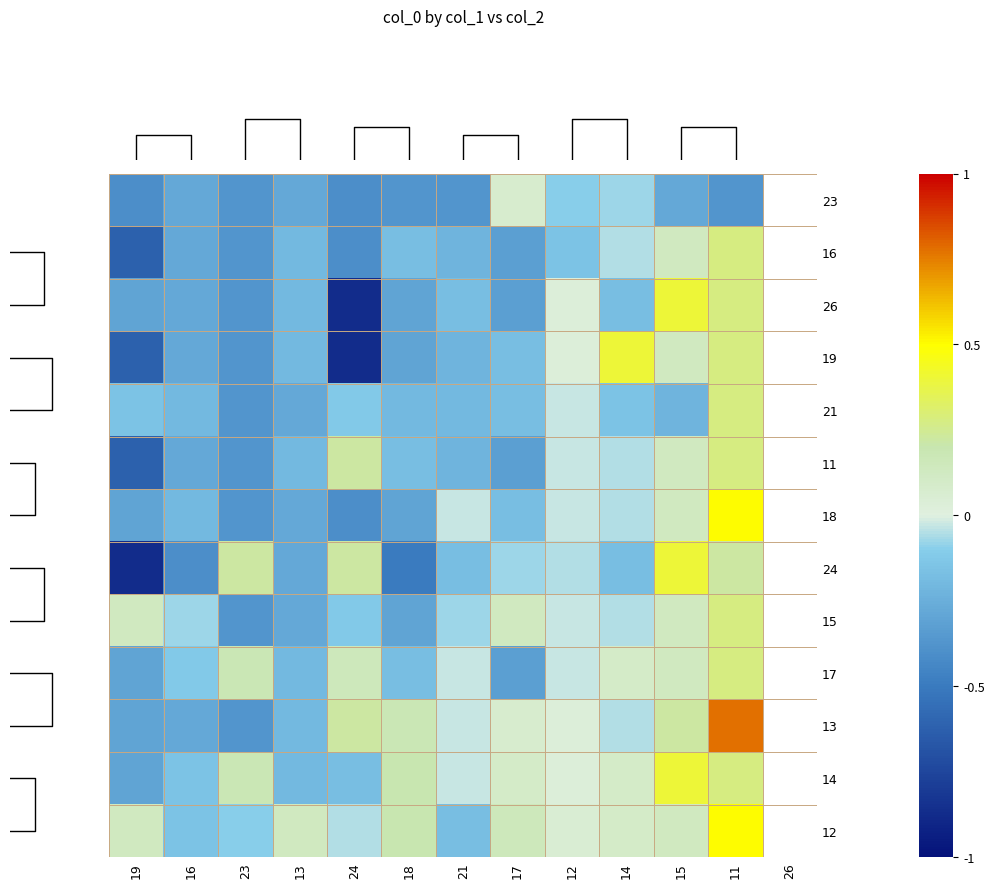

How many data points does each series have?

13